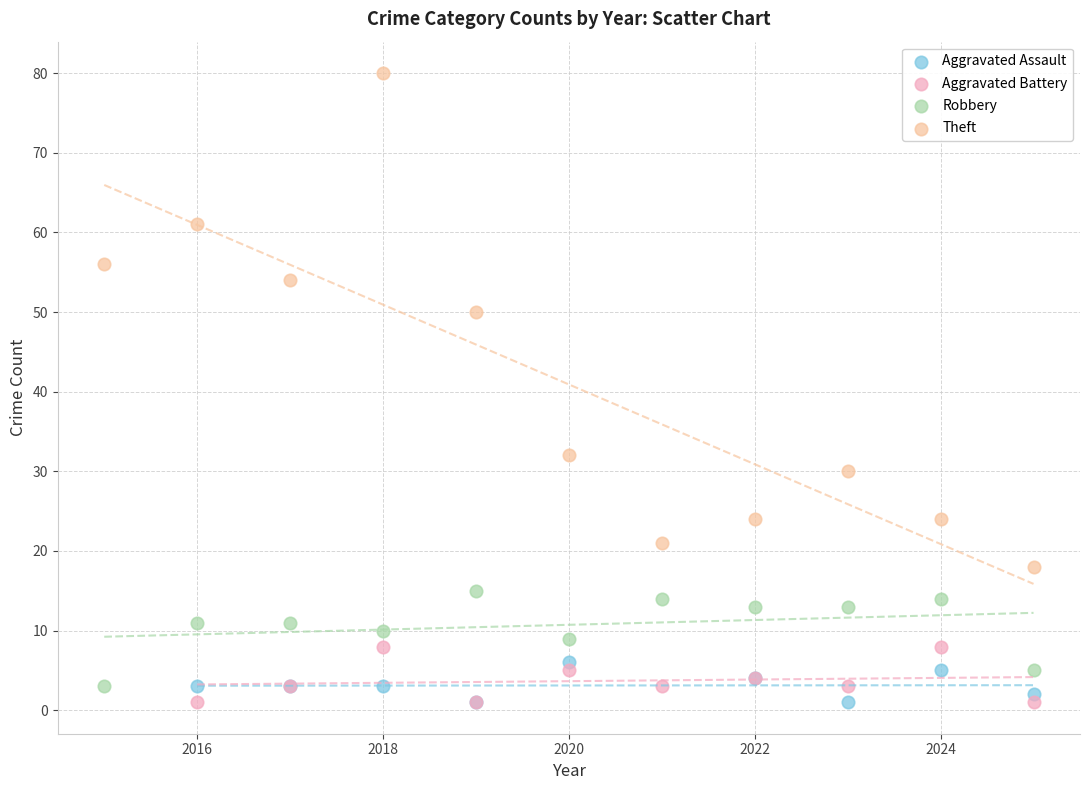

Which series has the widest spread of Y values?

Theft